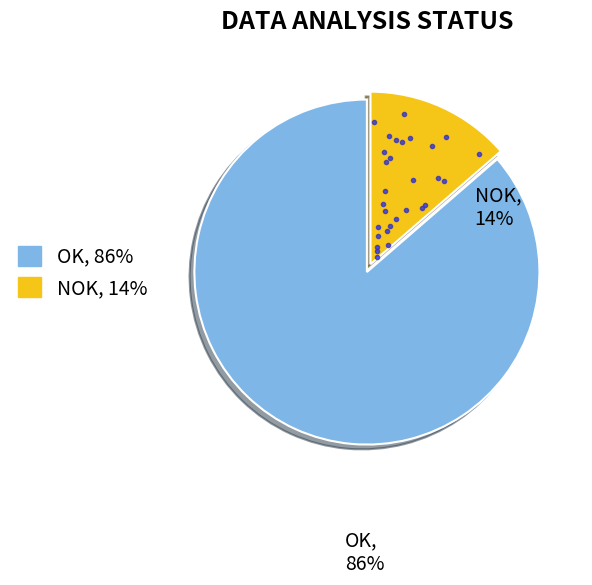

Is it true that OK is 86% of the pie?

True